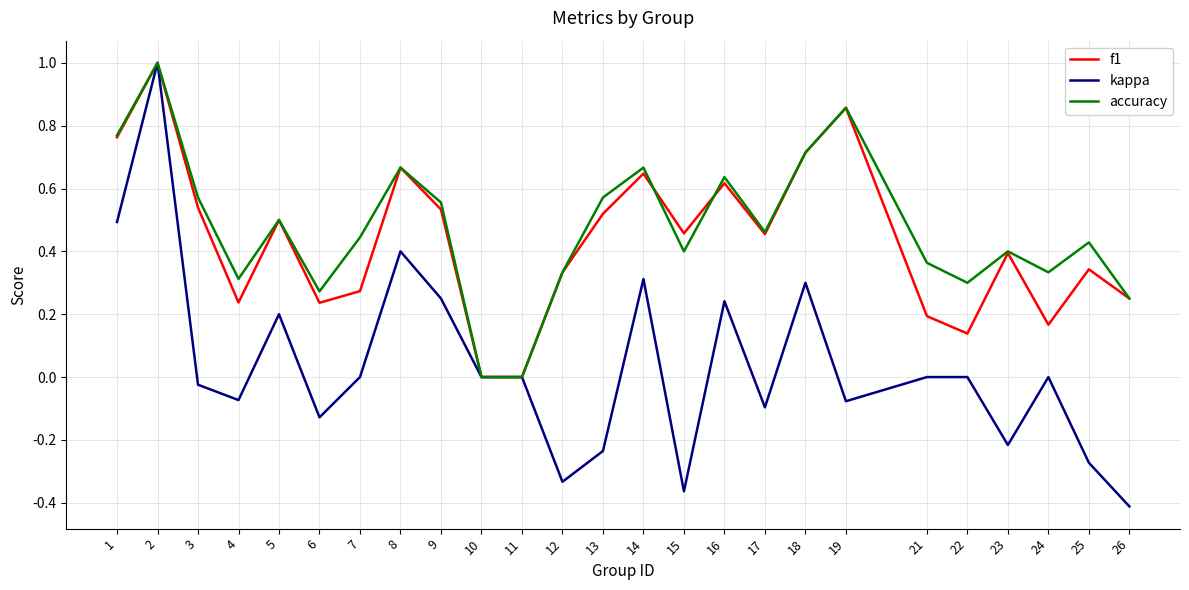

Does the chart have visible grid lines?

Yes